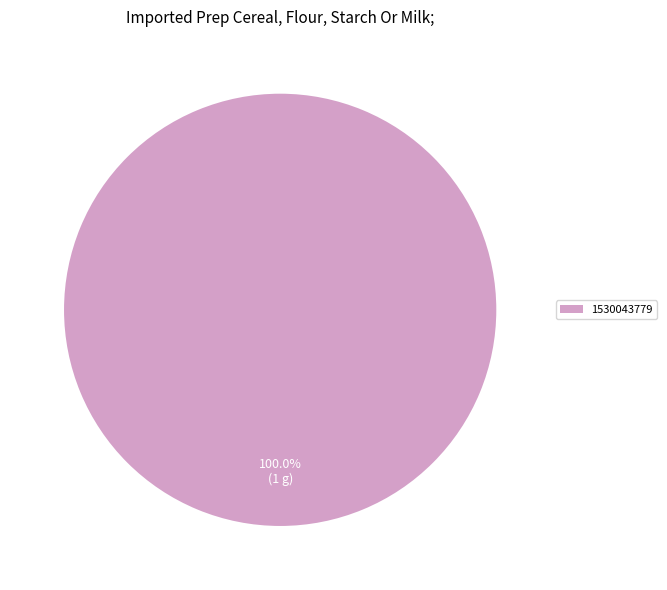

Rank the categories by value from lowest to highest.

1530043779